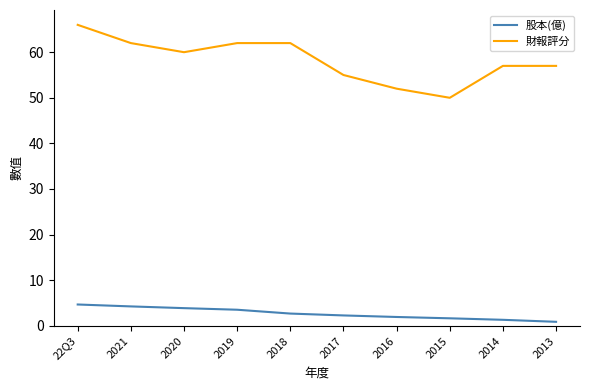

The value of 財報評分 at 22Q3 is 111.5. True or false?

False